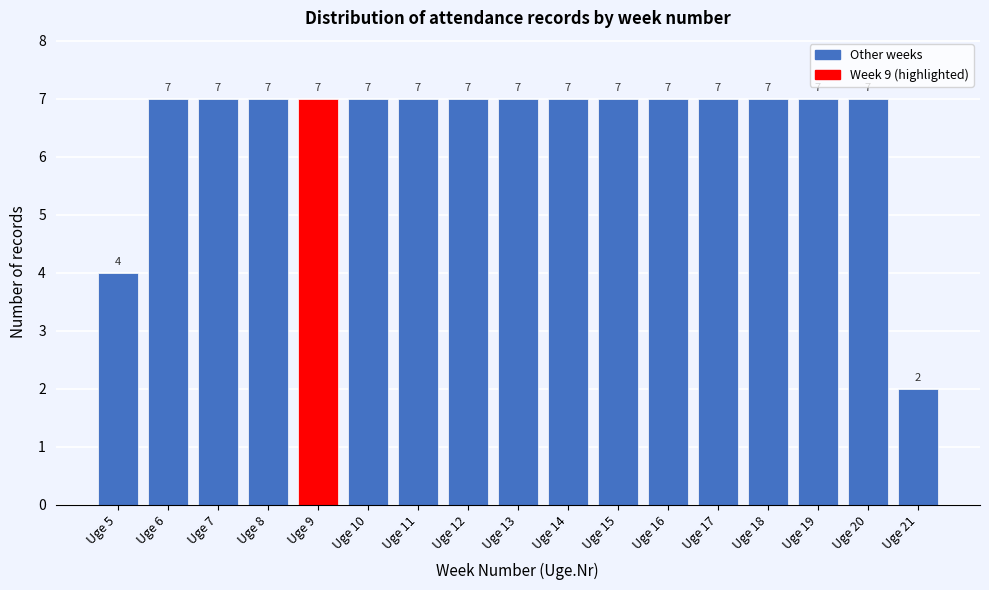

Reading left to right, what are all the values shown in this chart?

4	7	7	7	7	7	7	7	7	7	7	7	7	7	7	7	2